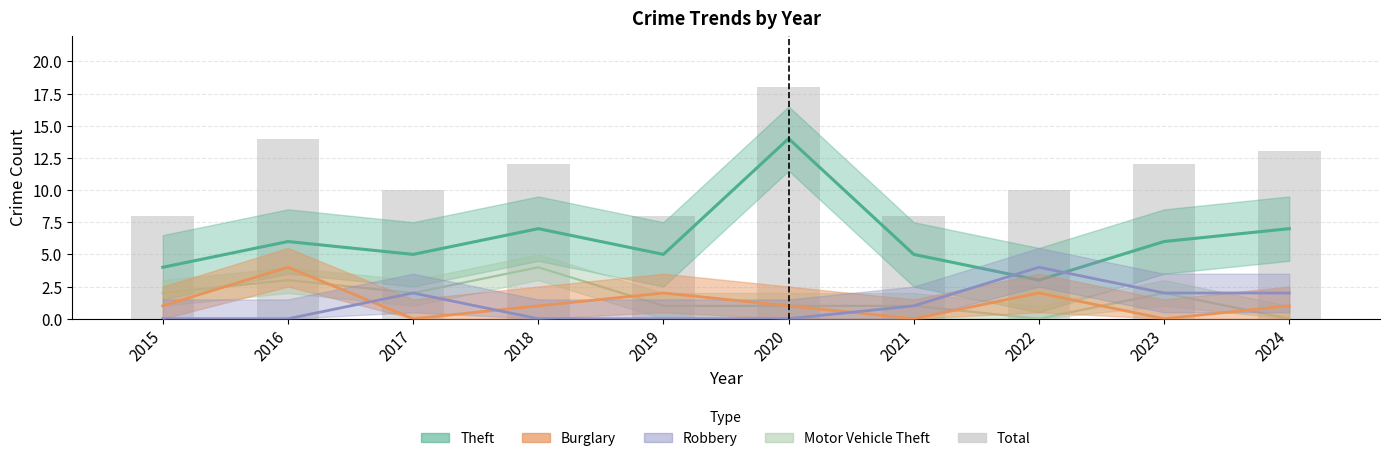

Rank the categories by value from lowest to highest.

2015, 2019, 2021, 2017, 2022, 2018, 2023, 2024, 2016, 2020